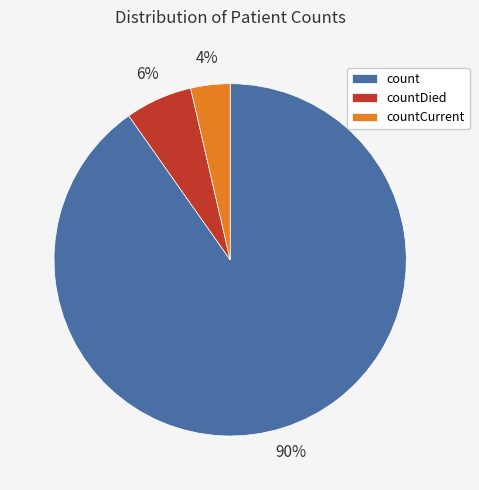

To the nearest percent, what is the average slice percentage?

33%